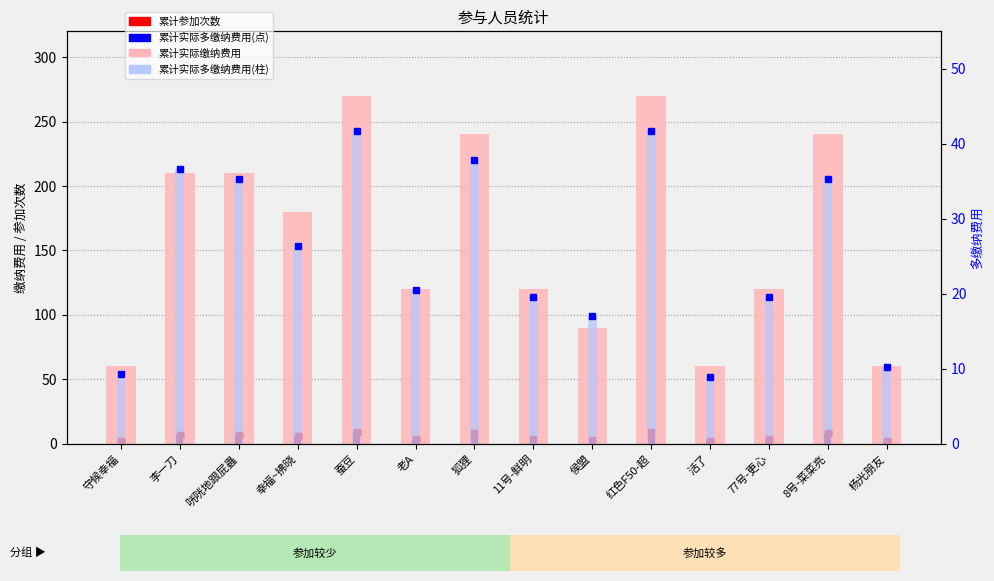

At which label does 多缴纳费用(点) first exceed 26?

李一刀